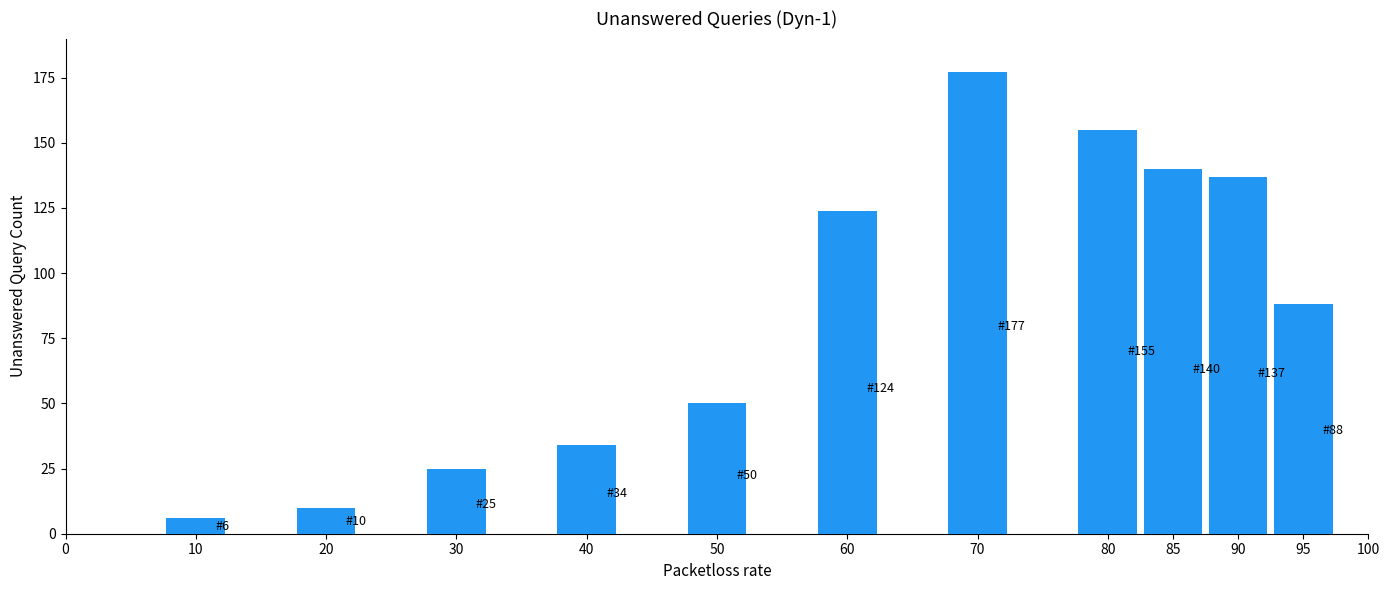

Reading left to right, transcribe all the data shown in this chart.

10=6	20=10	30=25	40=34	50=50	60=124	70=177	80=155	85=140	90=137	95=88